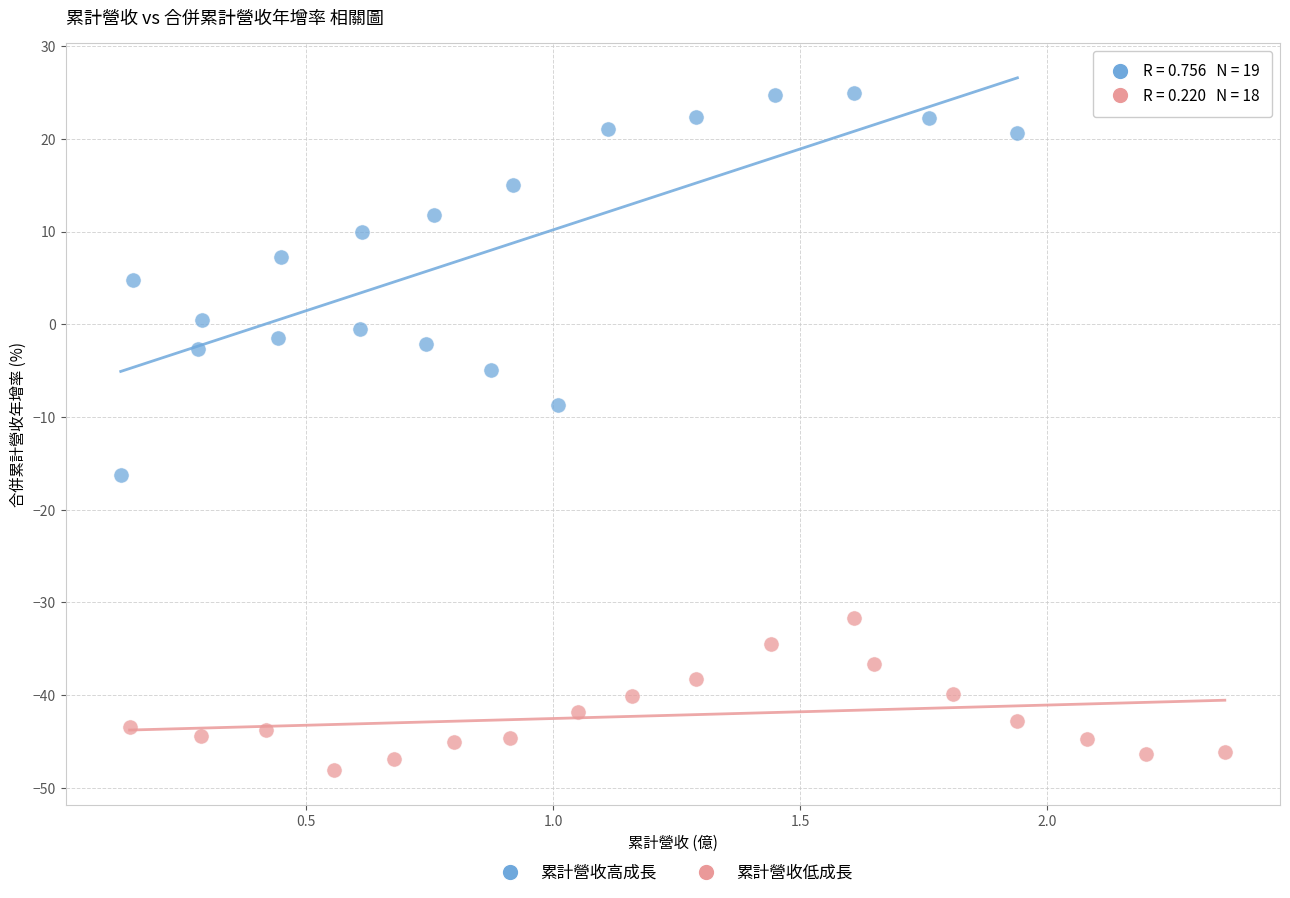

Which series has the largest Y range (max minus min)?

累計營收高成長